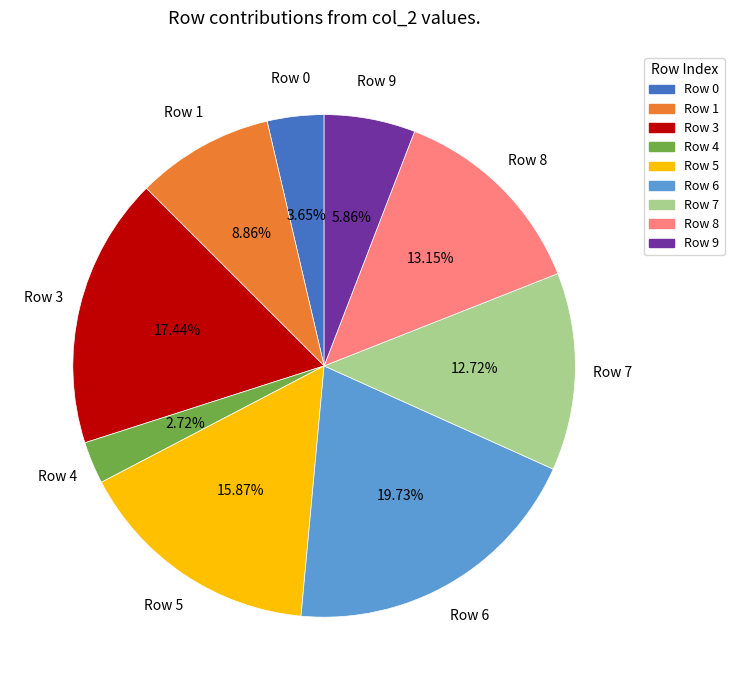

Between Row 3 and Row 0, which is larger?

Row 3